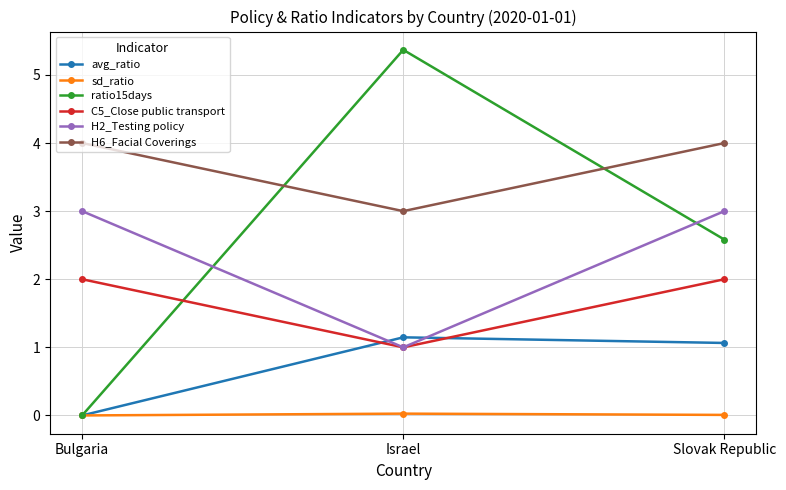

Count the number of categories in the chart.

3